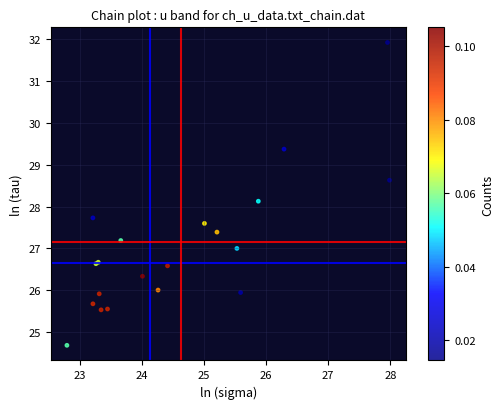

What Y value in the scatter plot is closest to 28?

28.1